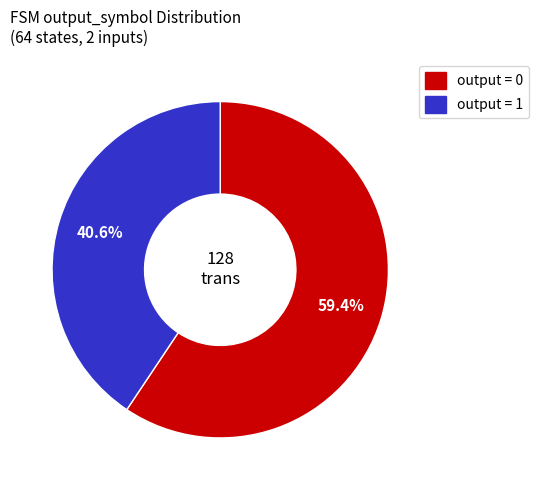

Is there a majority slice in this chart?

Yes